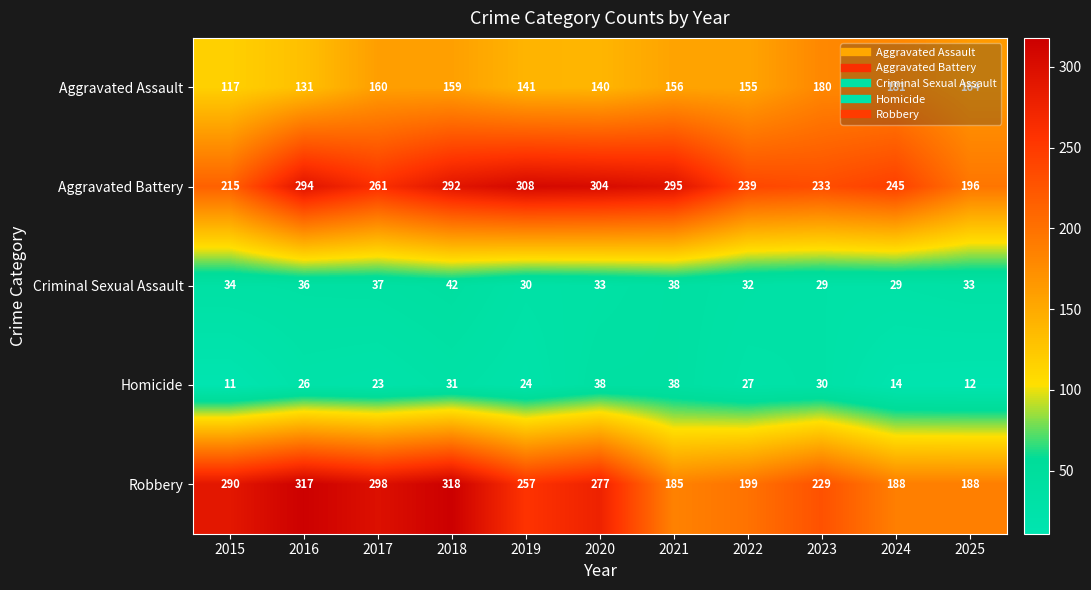

Between 2015 and 2018, which series saw the biggest shift?

Aggravated Battery